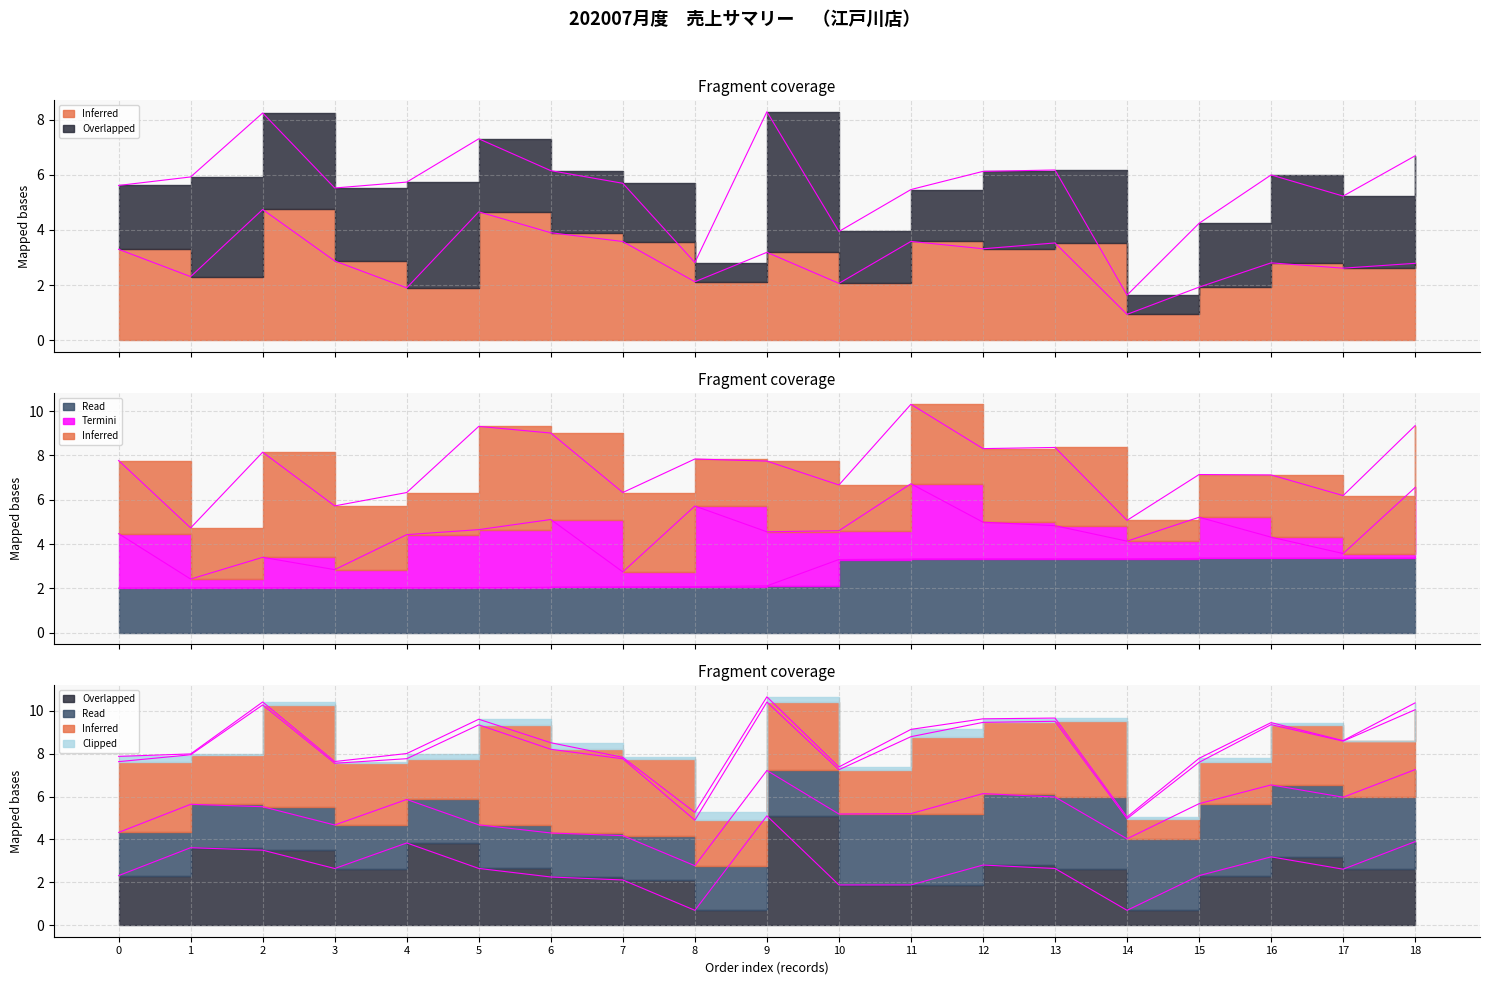

How many values in the Overlapped series exceed 2?

15